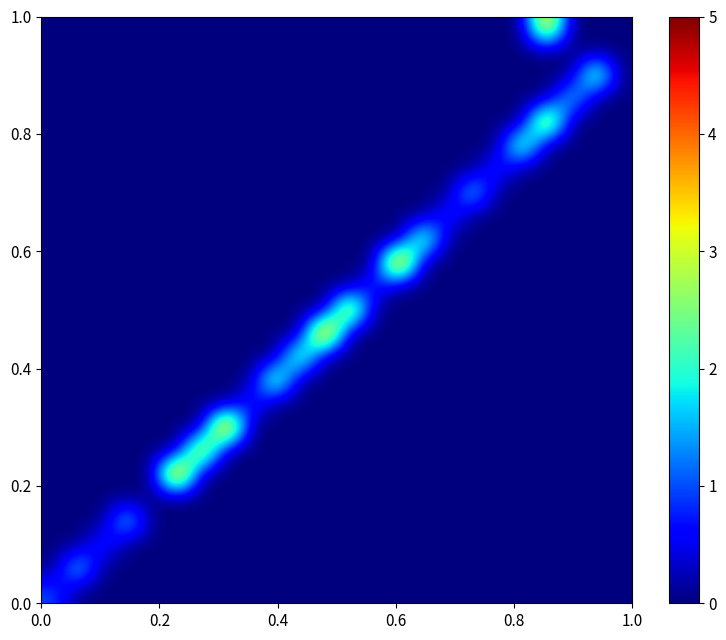

At how many categories does at least one series exceed 1?

16